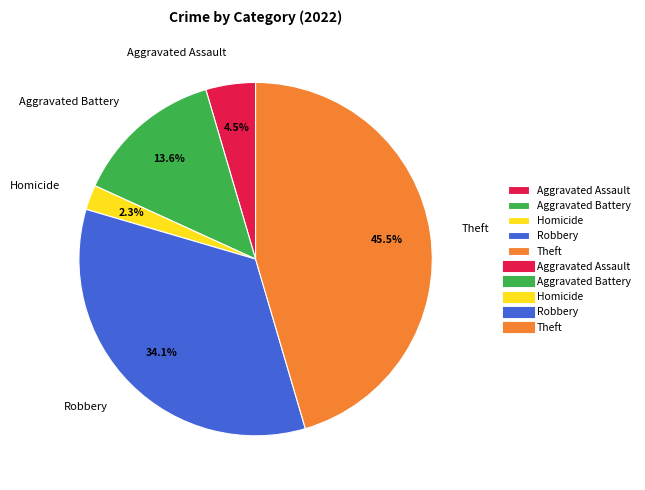

Combined, what portion of the pie is Homicide and Robbery?

36.4%